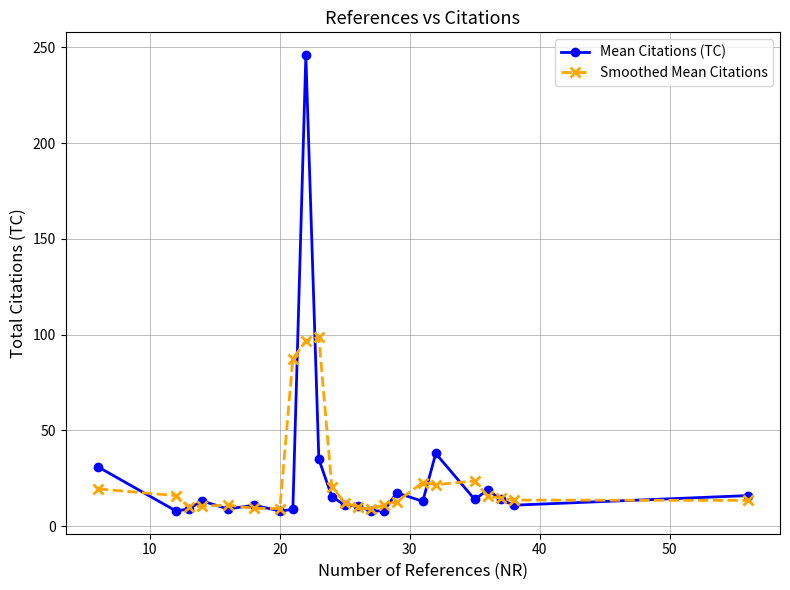

What is the difference between the maximum and second lowest values in the Mean Citations (TC) series?

238.0